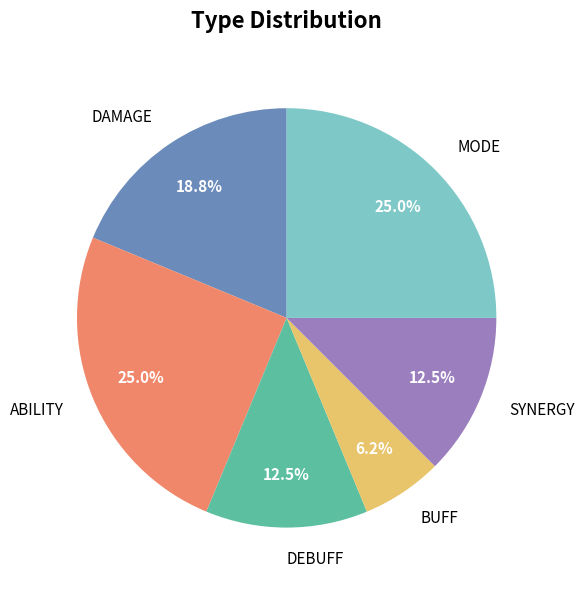

To the nearest percent, what percentage of the pie is ABILITY?

25%